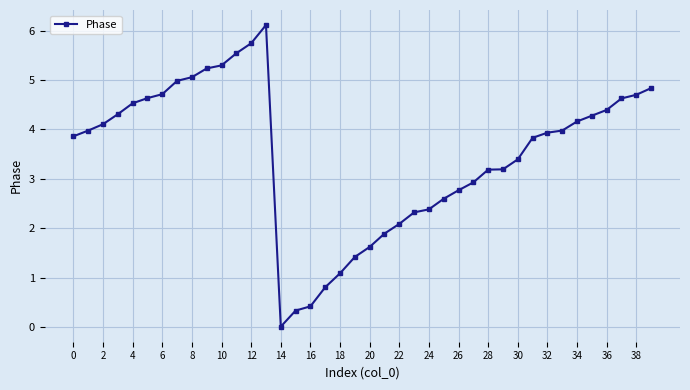

What is the sum of all values?

139.2